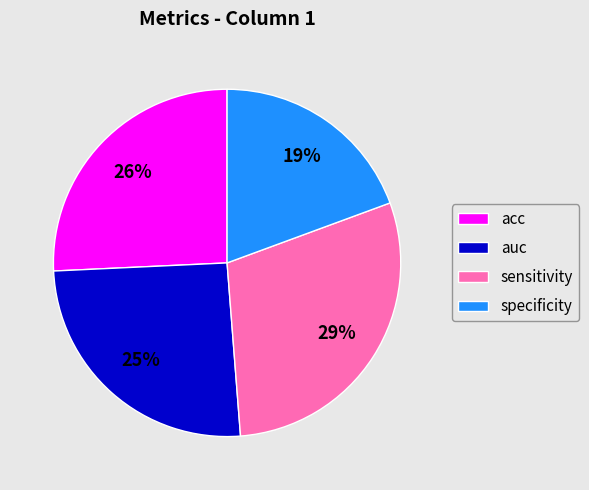

Count the number of slices in the pie.

4